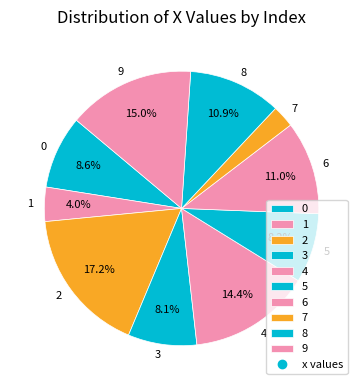

Which slice is the smallest?

7